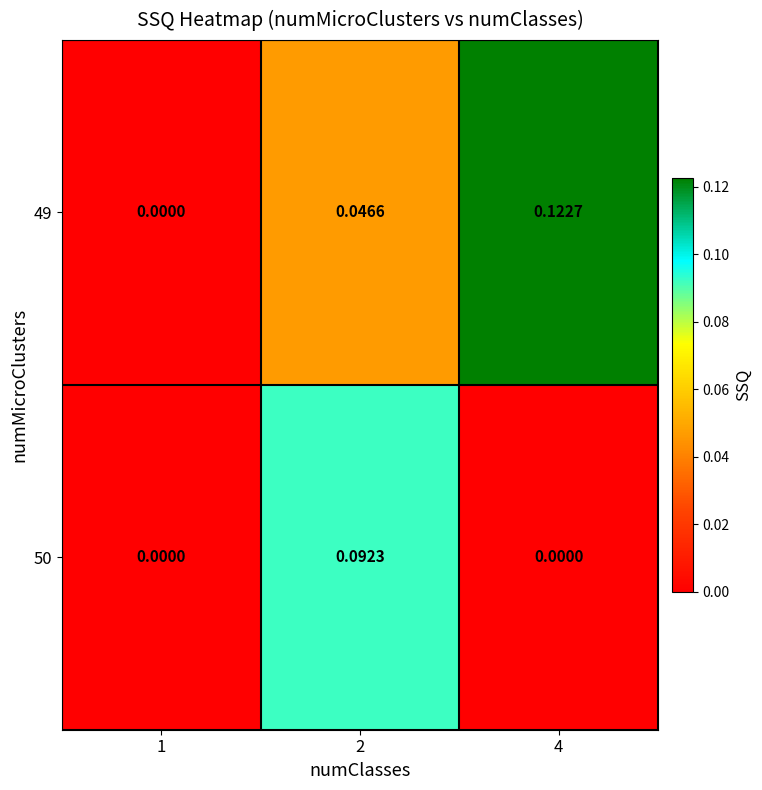

Rank the series at 4 from highest to lowest value.

49, 50